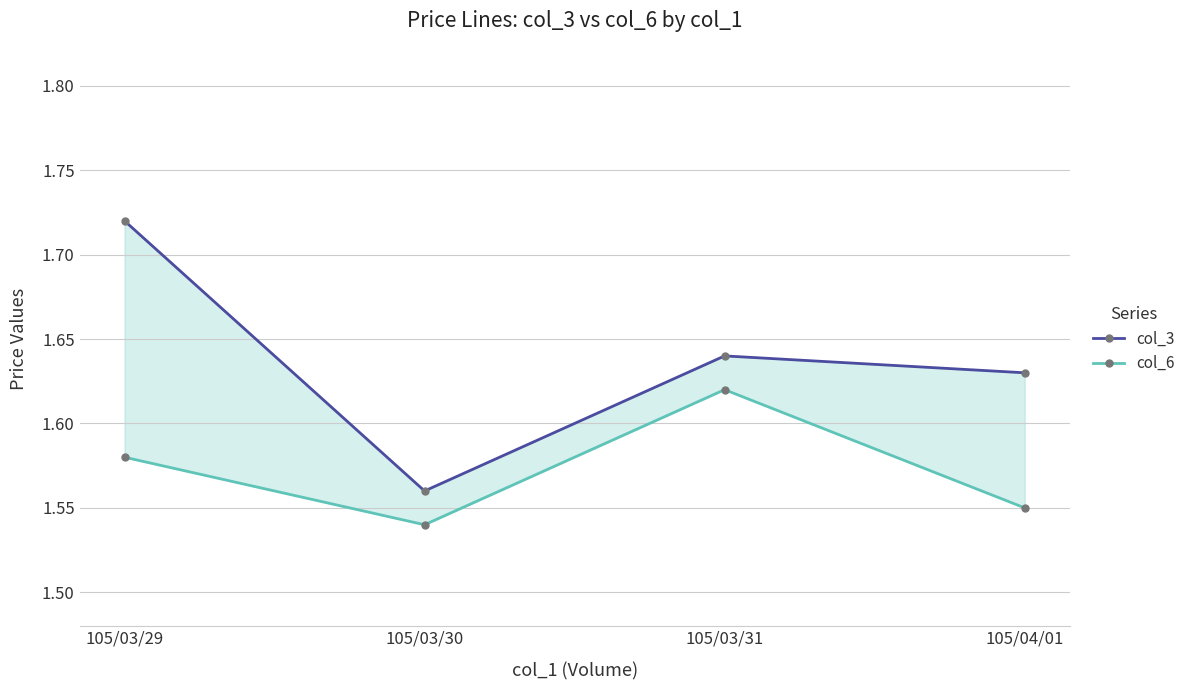

What is the average value of the col_3 series?

1.6